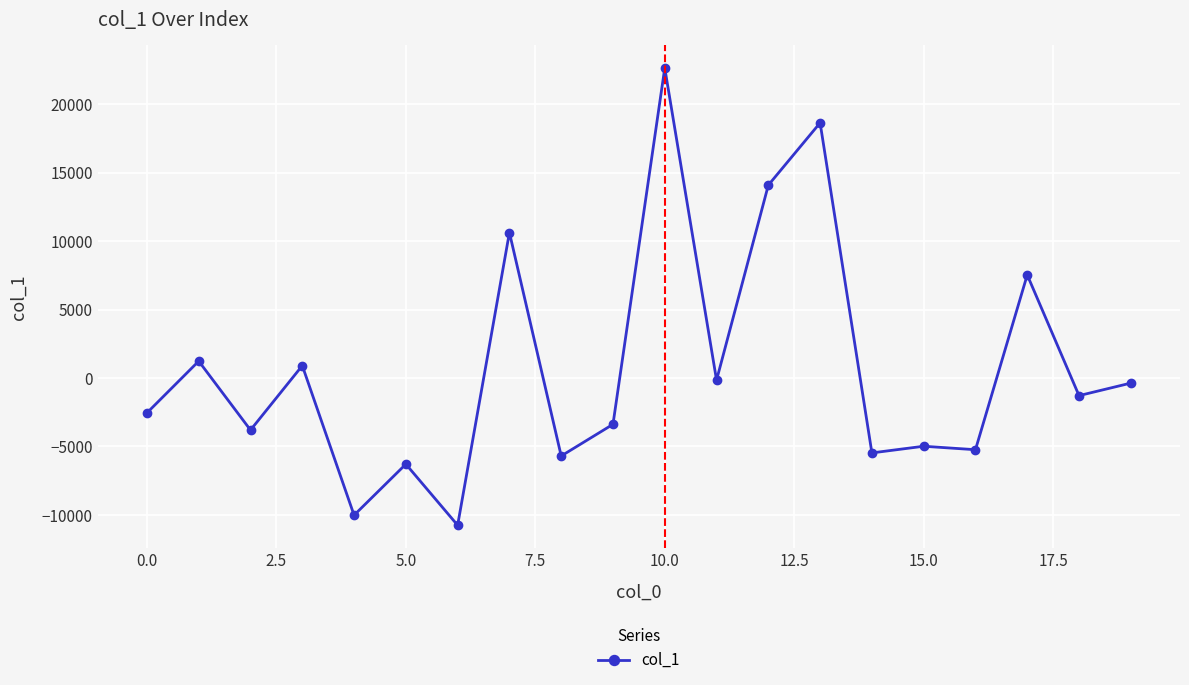

What is the difference between the maximum and minimum values?

33396.6